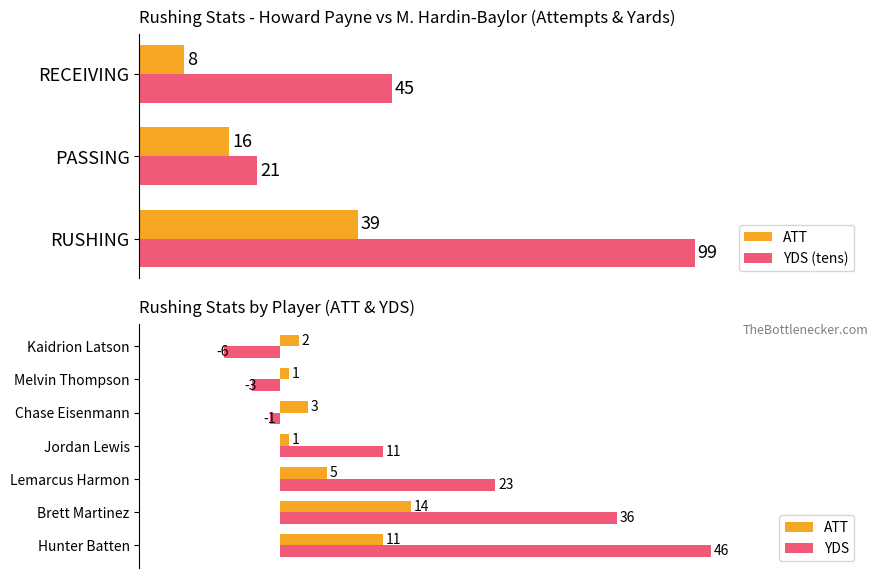

At which label does Average utilization reach its peak?

Brett Martinez